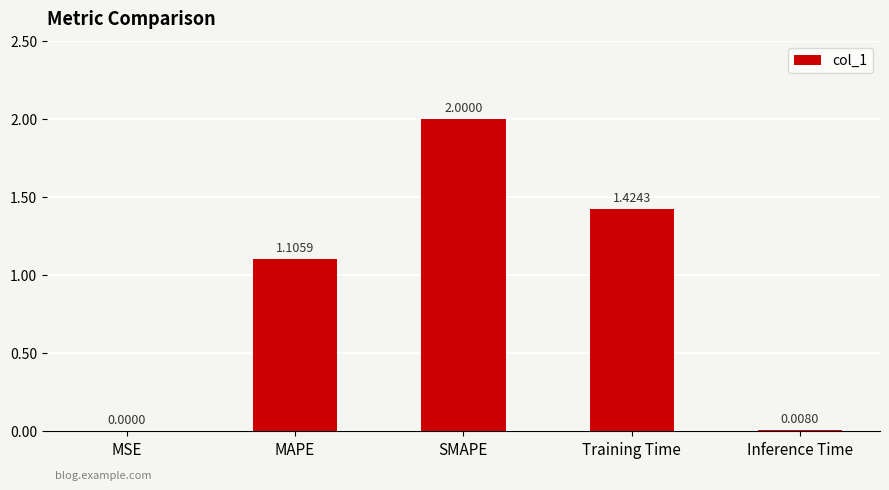

Count the number of values greater than 1.

3